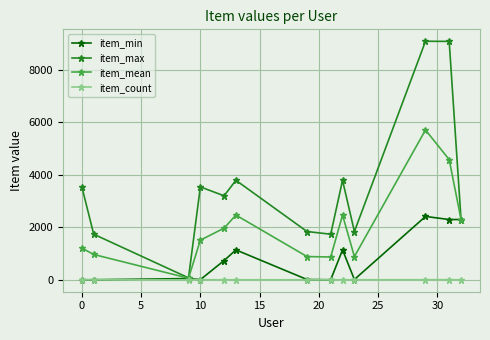

At how many categories does at least one series exceed 2850?

7